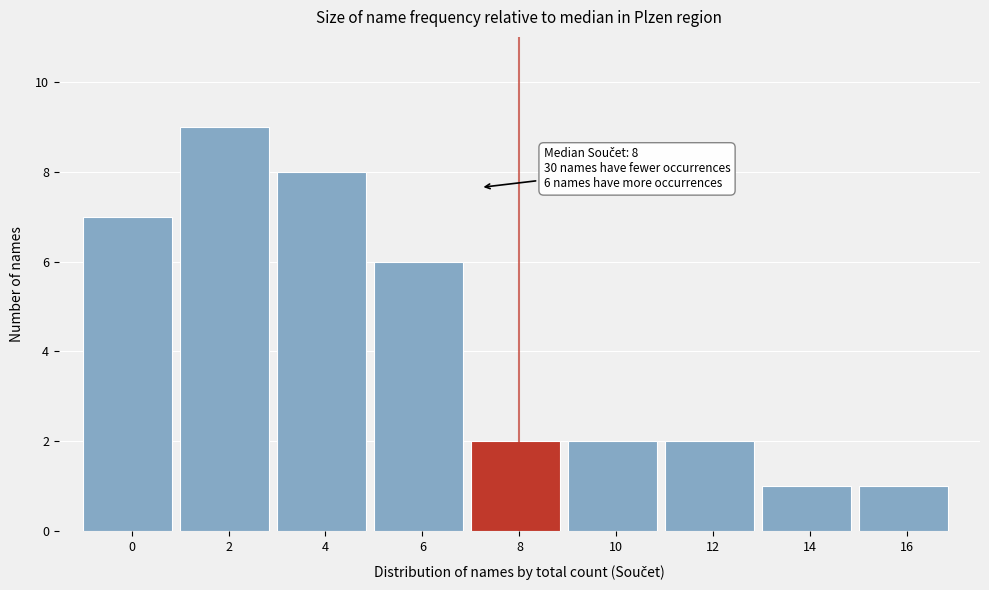

Reading left to right, transcribe all the data shown in this chart.

0=7	2=9	4=8	6=6	8=2	10=2	12=2	14=1	16=1